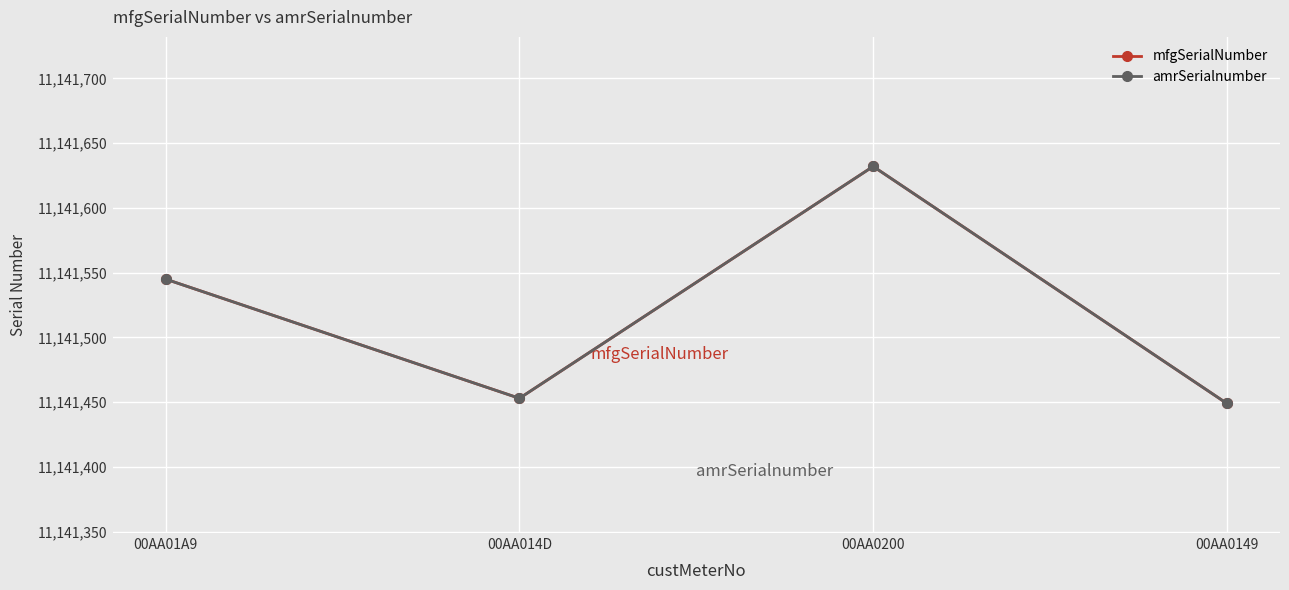

Does the chart have visible grid lines?

Yes